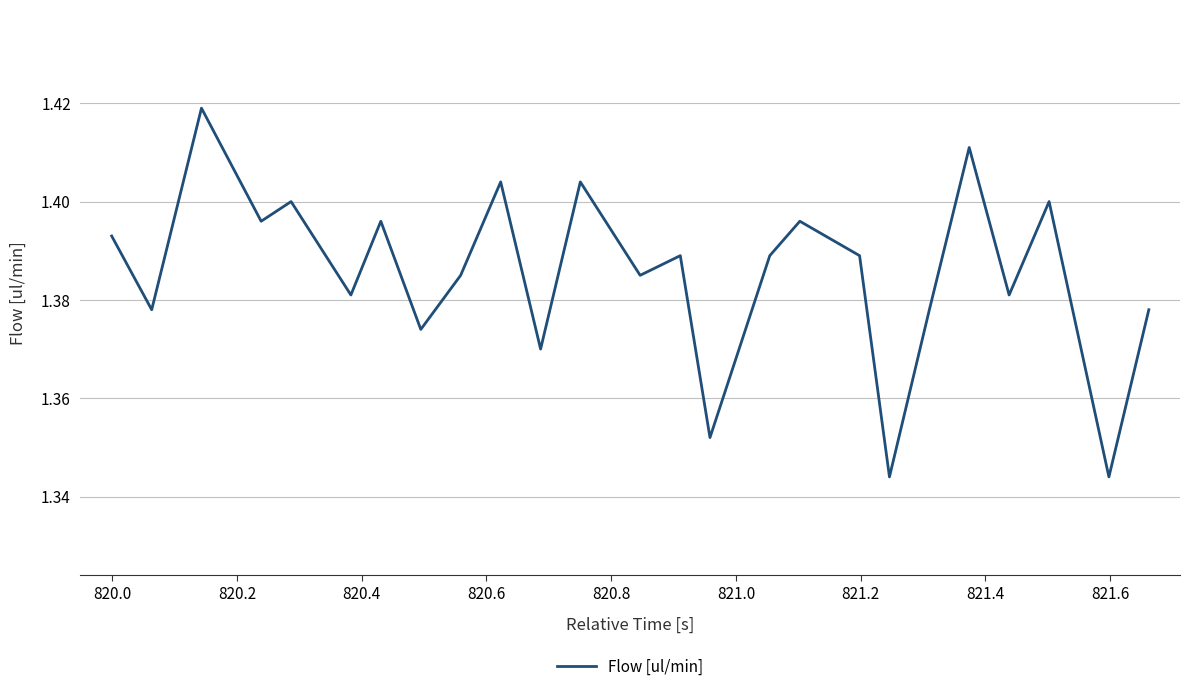

Count the values in the range 1 to 2.

25